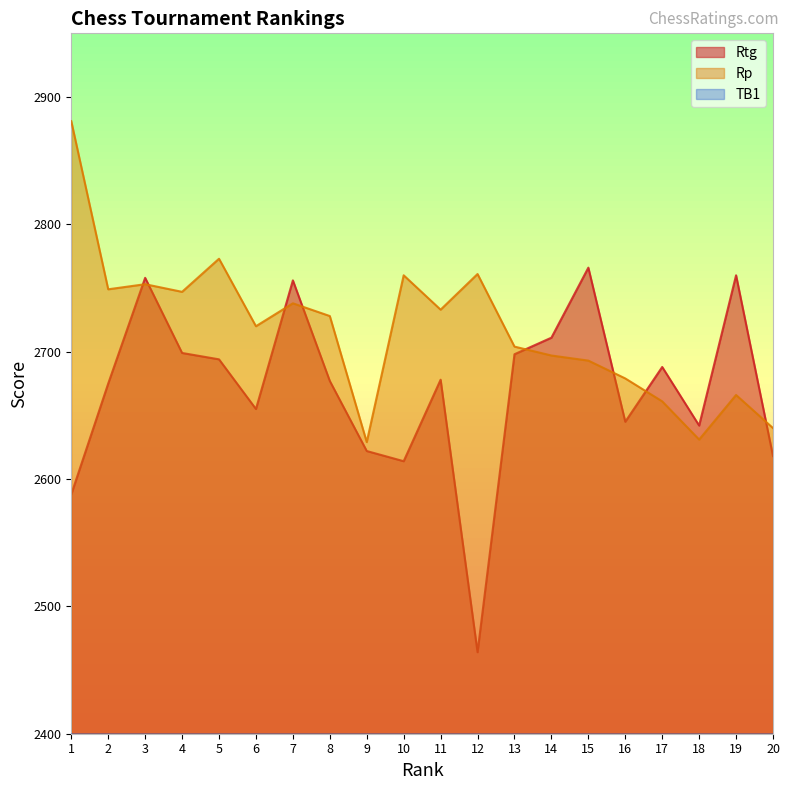

What is the difference between the TB1 values at 12 and 19?

8